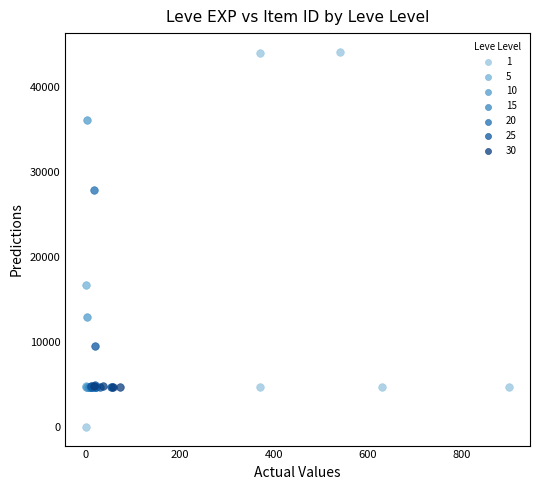

Which series has the widest spread of Y values?

1